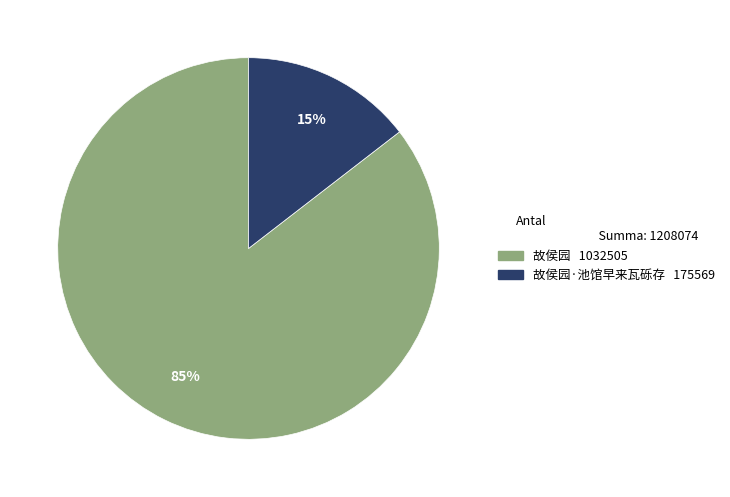

To the nearest percent, what is the average slice percentage?

50%